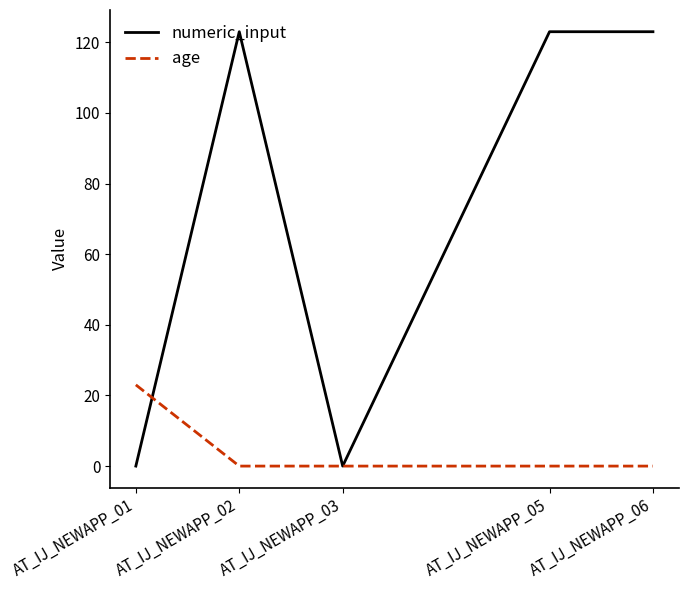

True or false: age has a value of 0 at AT_IJ_NEWAPP_03.

True